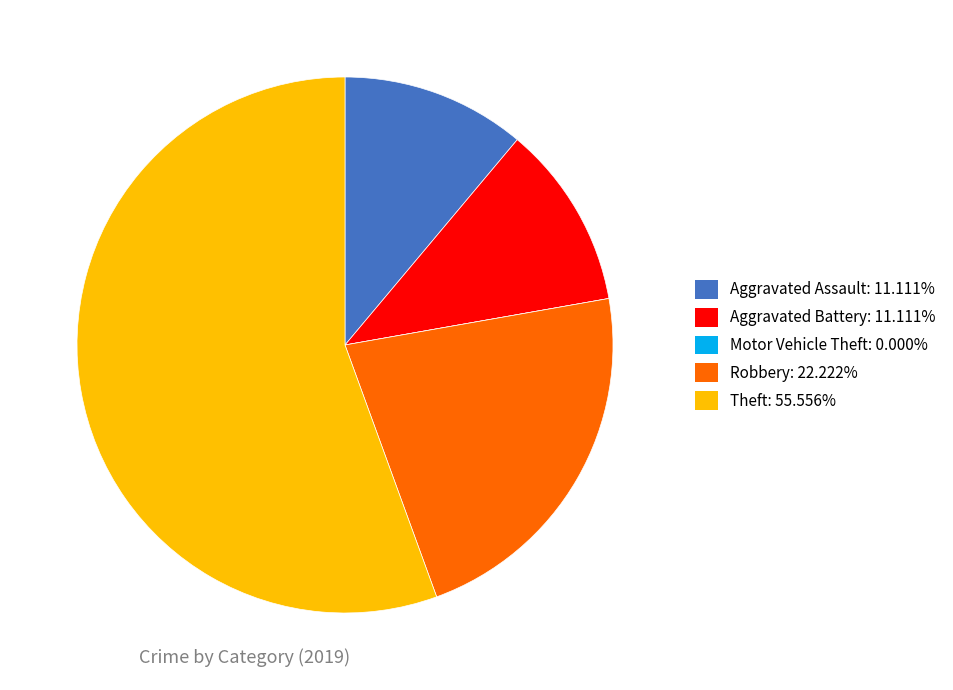

Does Theft represent more than half of the total?

Yes